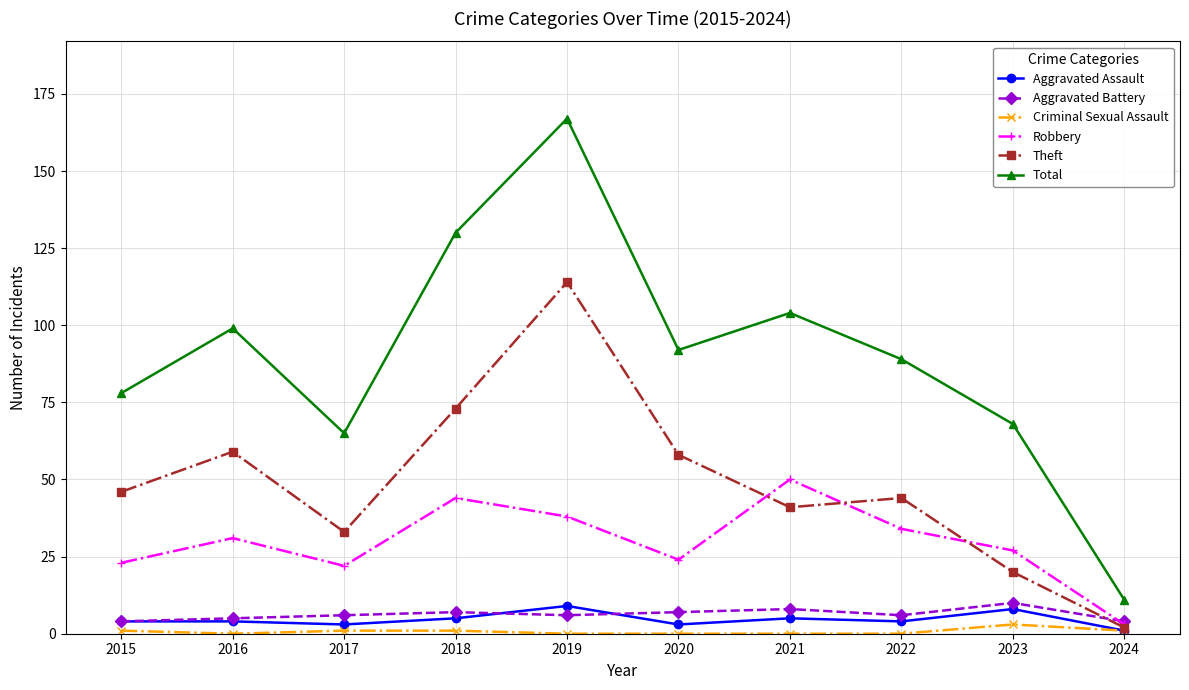

At which category is the sum across all series the highest?

2019